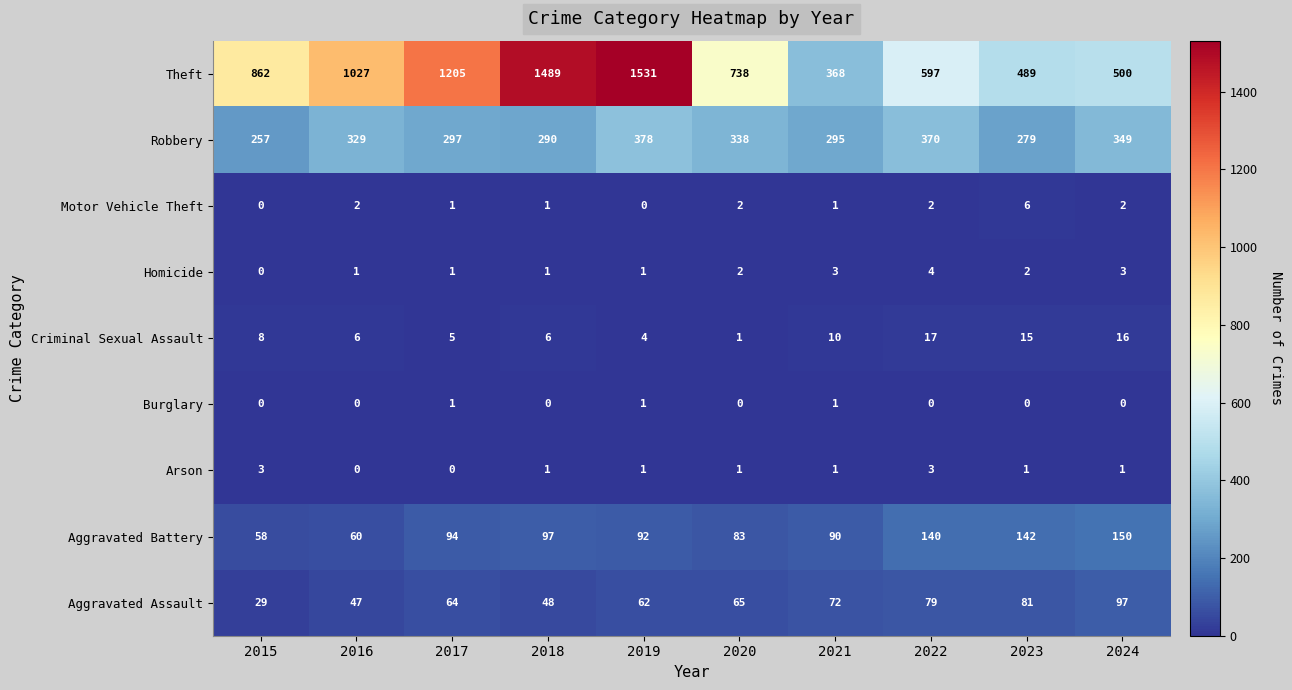

What is the greatest value displayed?

1531